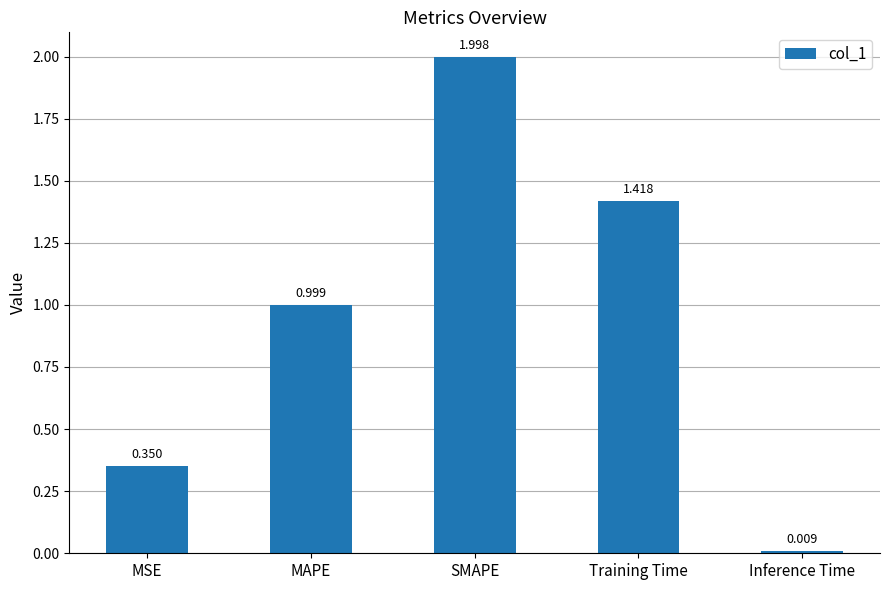

What is the average value?

1.0